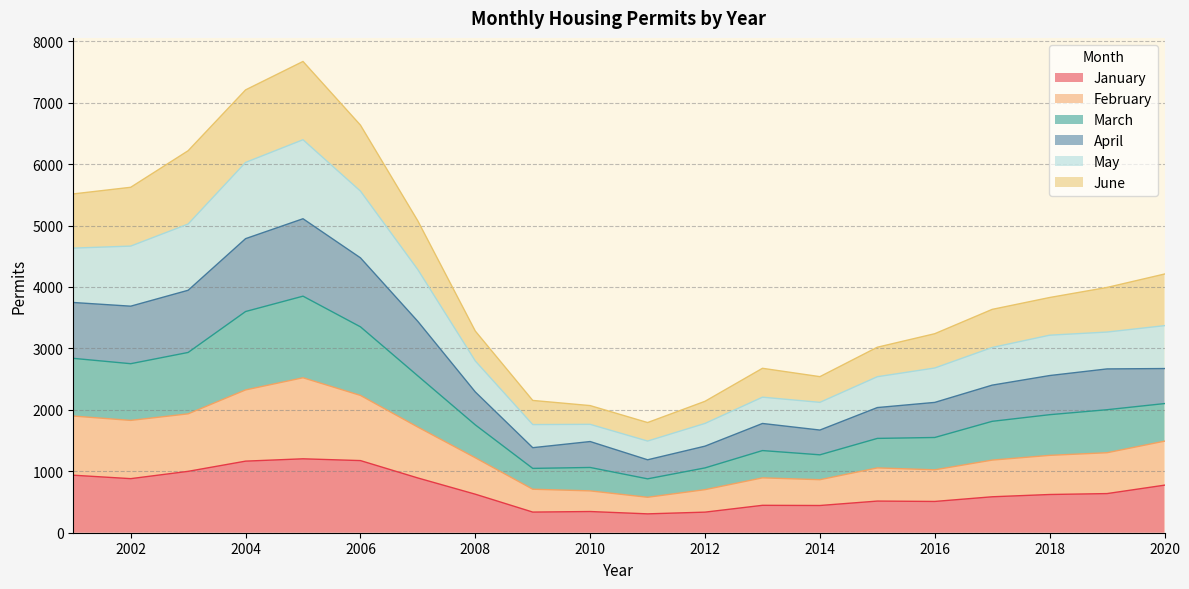

True or false: February and April intersect in this chart.

False